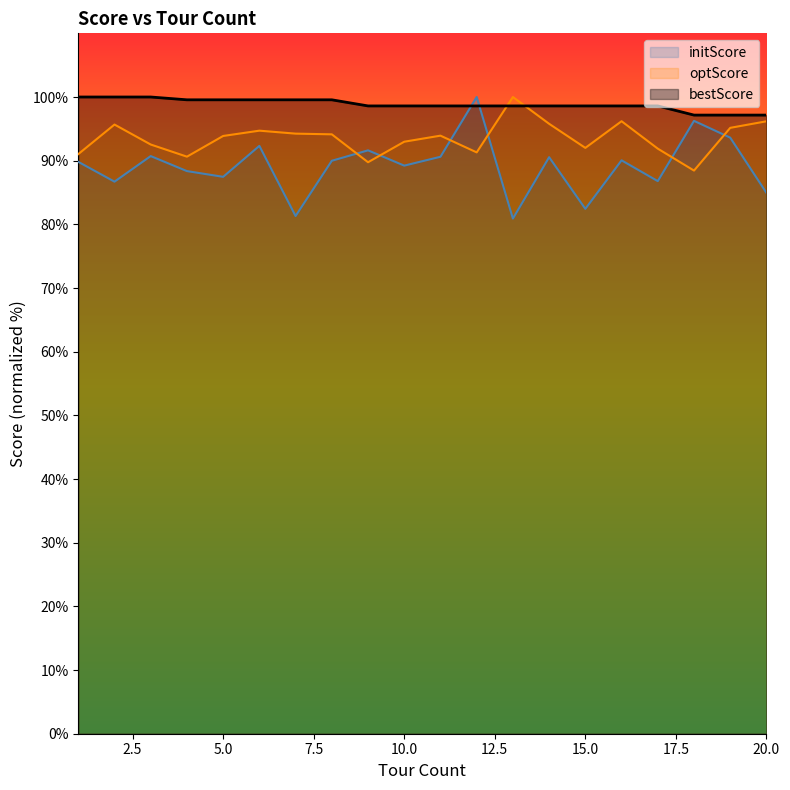

Which series has the widest spread of values?

initScore